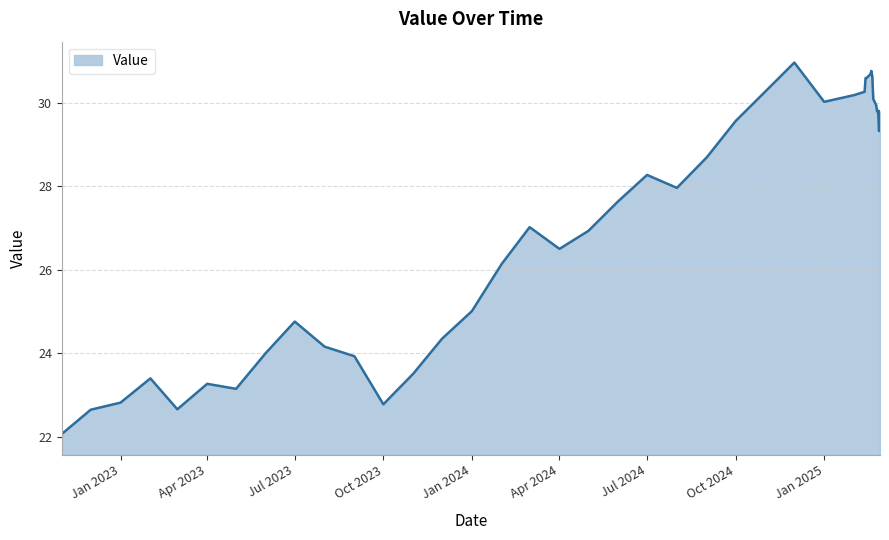

What is the minimum value shown in the chart?

22.1